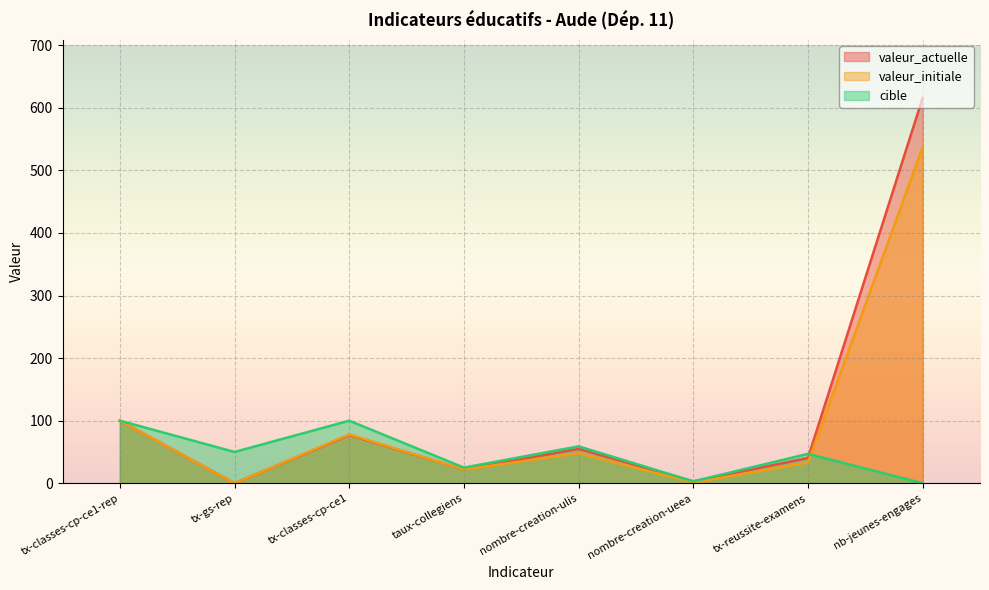

How many distinct data groups are displayed?

3